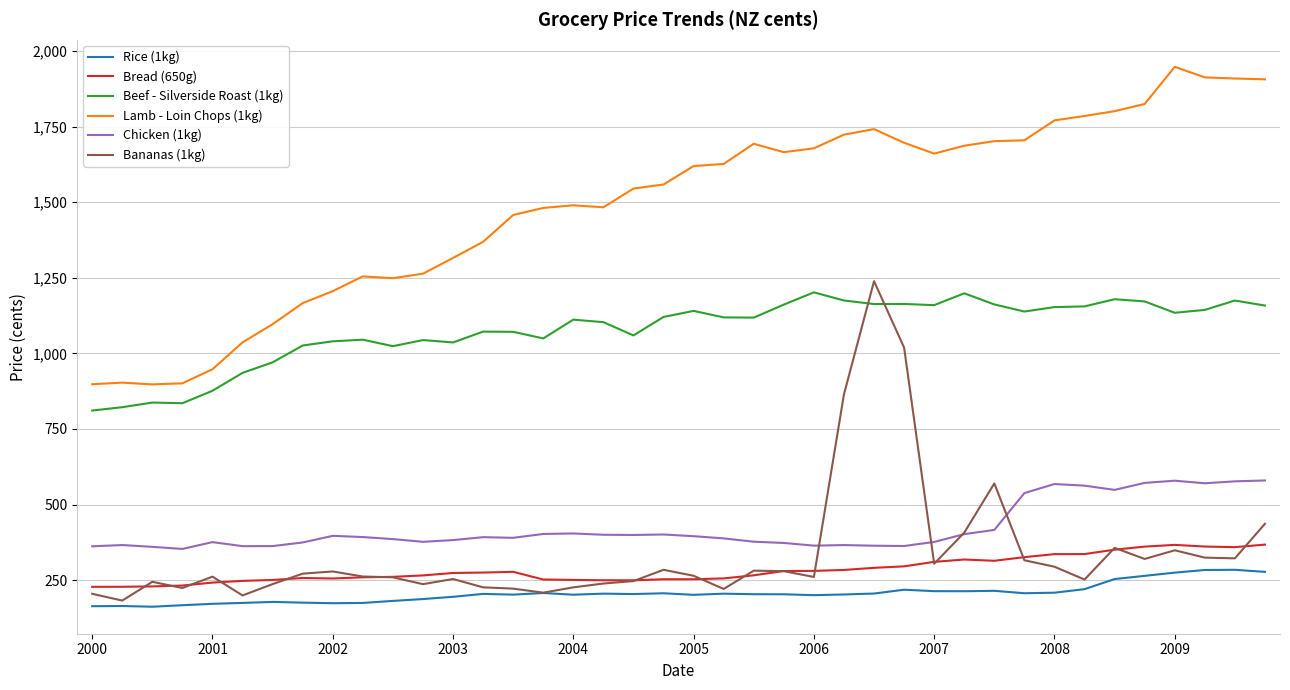

What is the maximum value shown in the chart?

1947.5